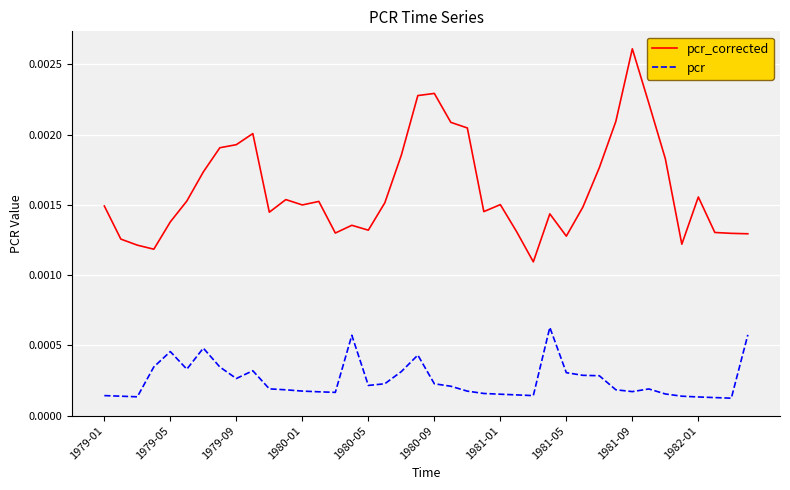

At how many categories does at least one series exceed 0?

40